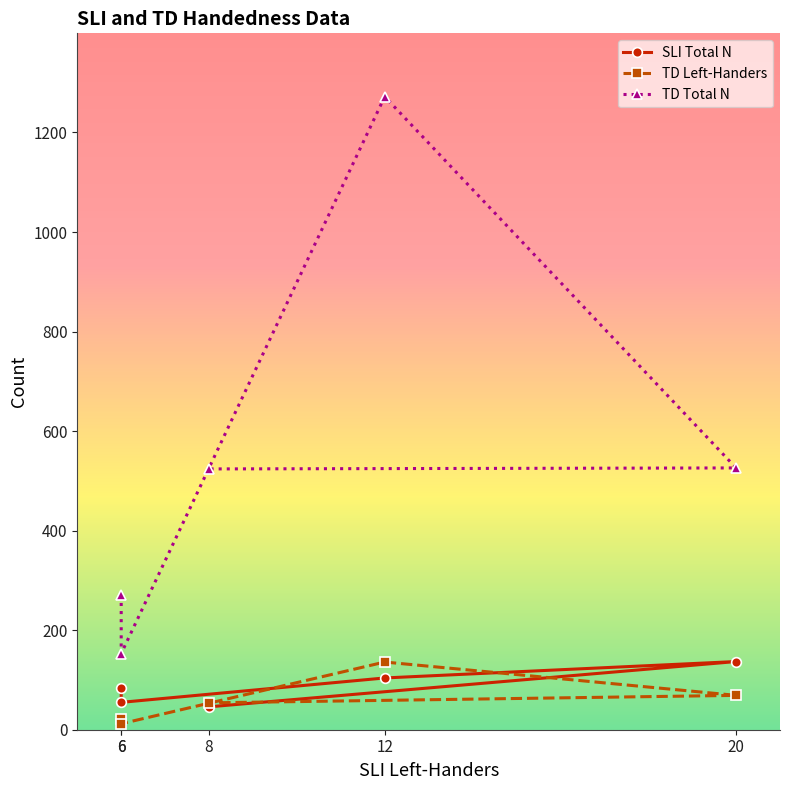

Is it true that TD Left-Handers equals 189 at 12?

False